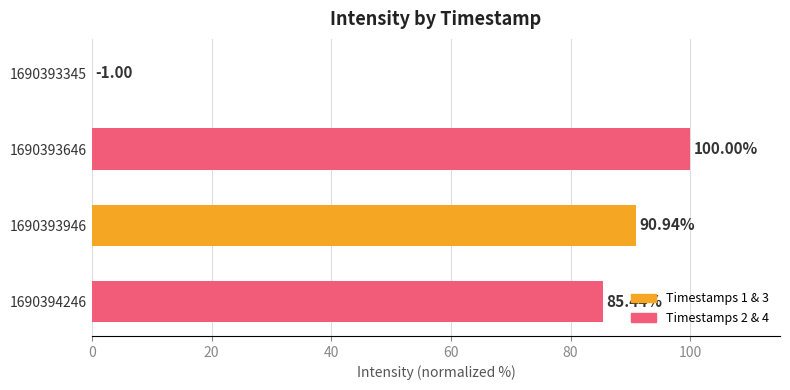

What is the sum of the values at 1690394246 and 1690393345?

85.4